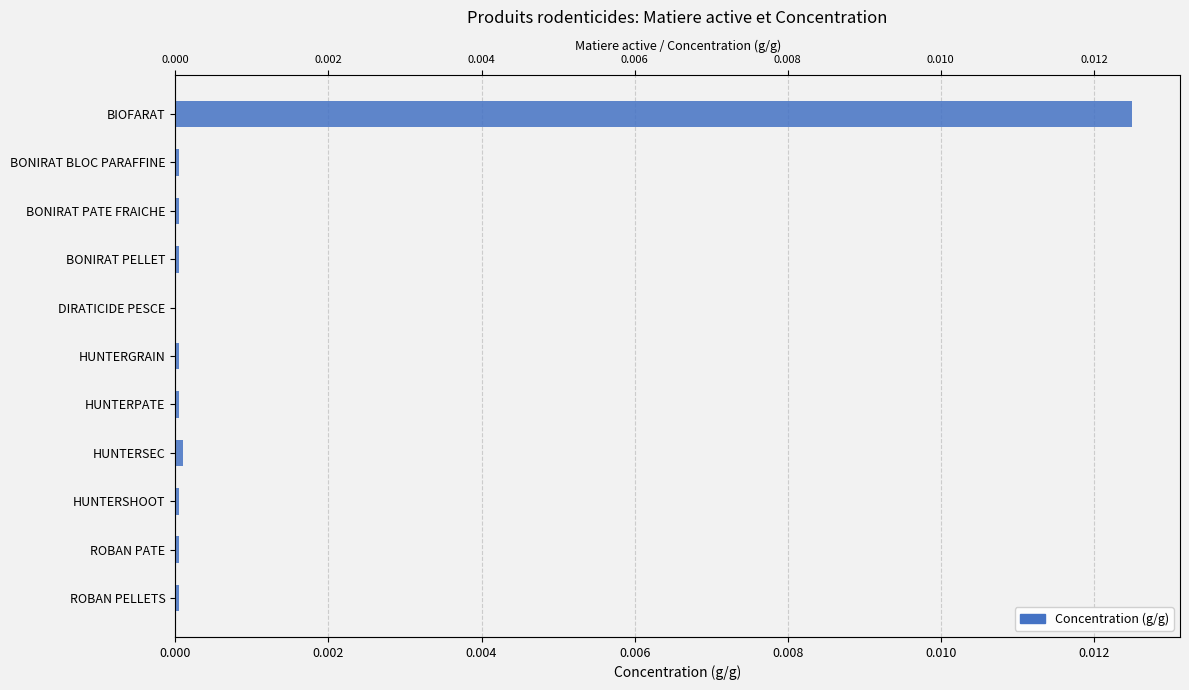

How many bars are there in total?

11